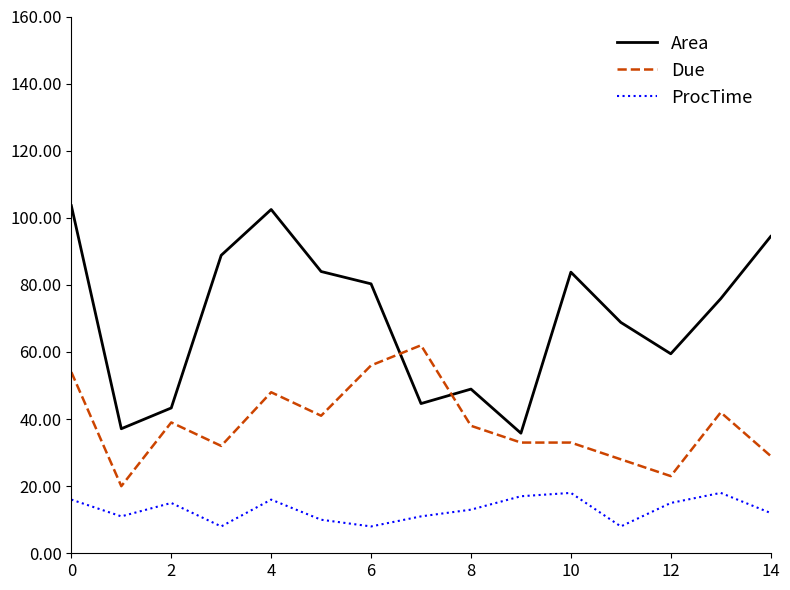

What is the sum of all Due values?

578.0